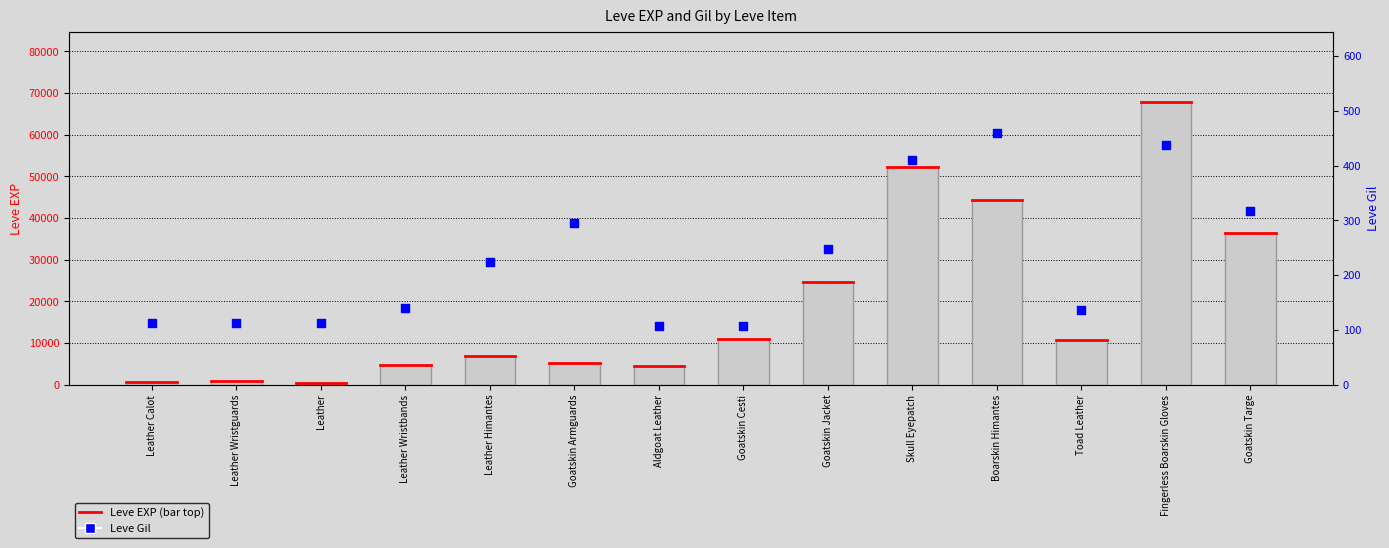

What is the total value across all series at Aldgoat Leather?

4517